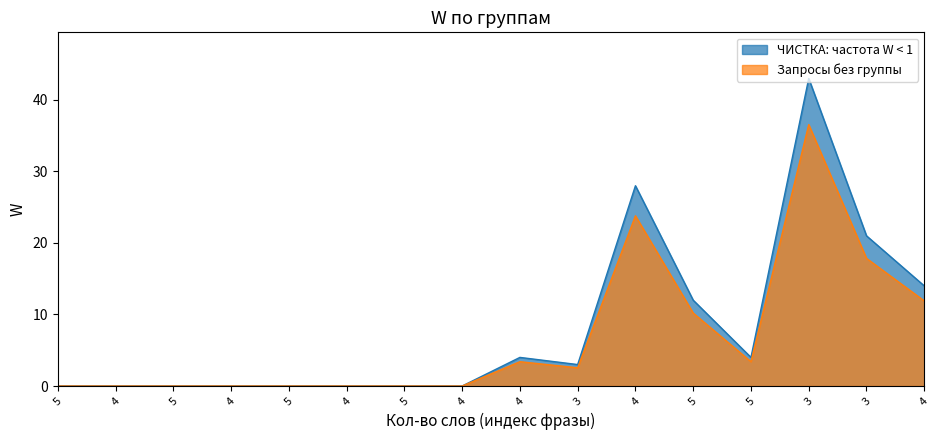

What is the difference between the Запросы без группы values at 4 and 3?

1